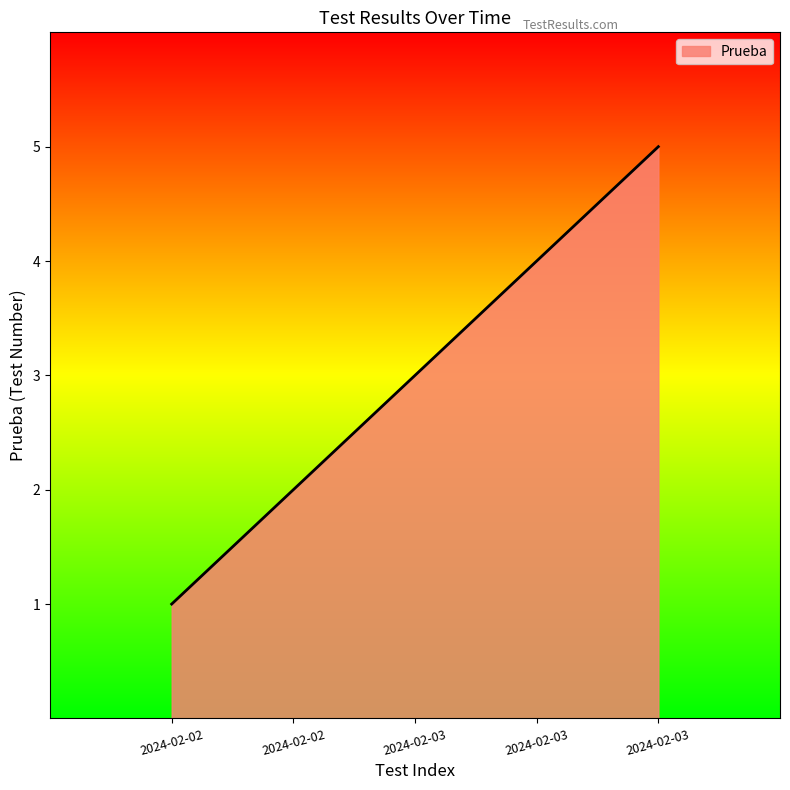

How many values are below 3?

2